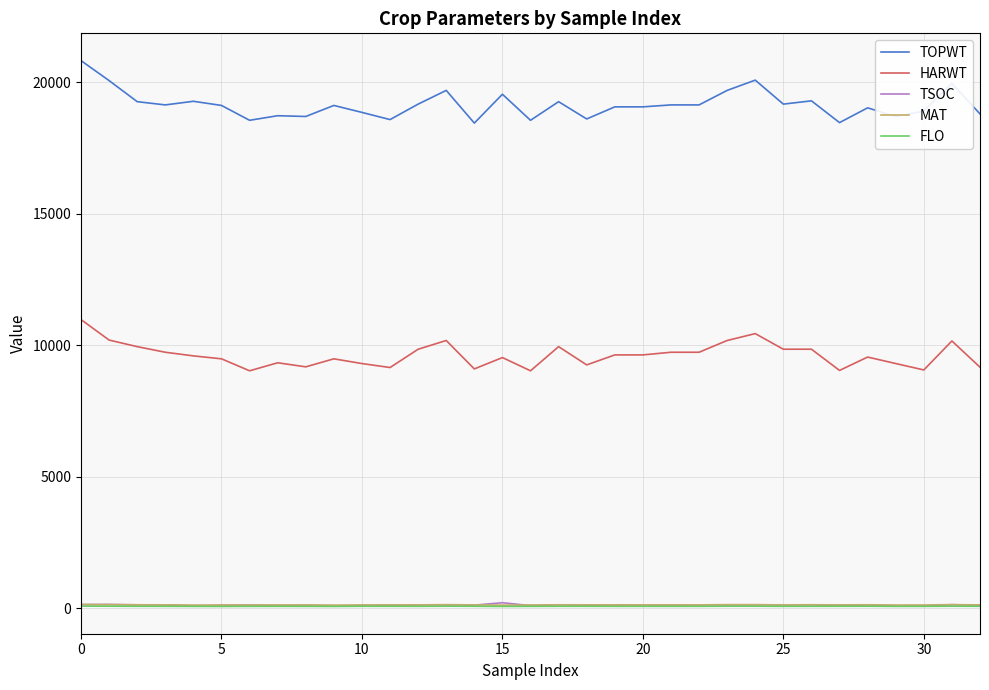

Which series has the largest range (max minus min)?

TOPWT